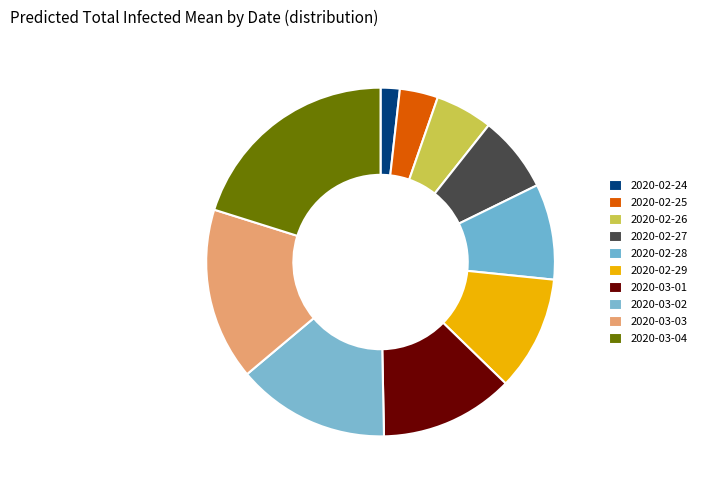

What is the change in value from 2020-02-29 to 2020-03-01?

+48